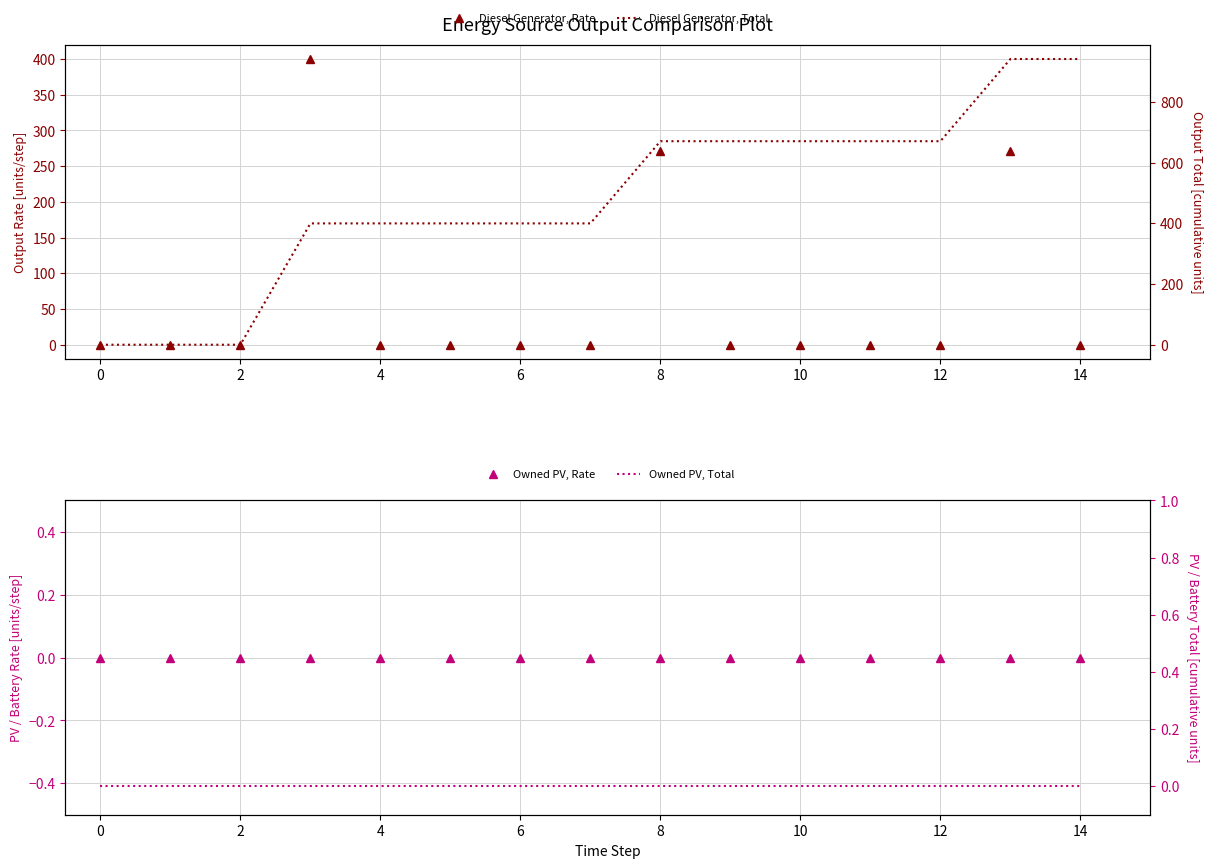

Which series has the largest range (max minus min)?

Diesel Generator, Total